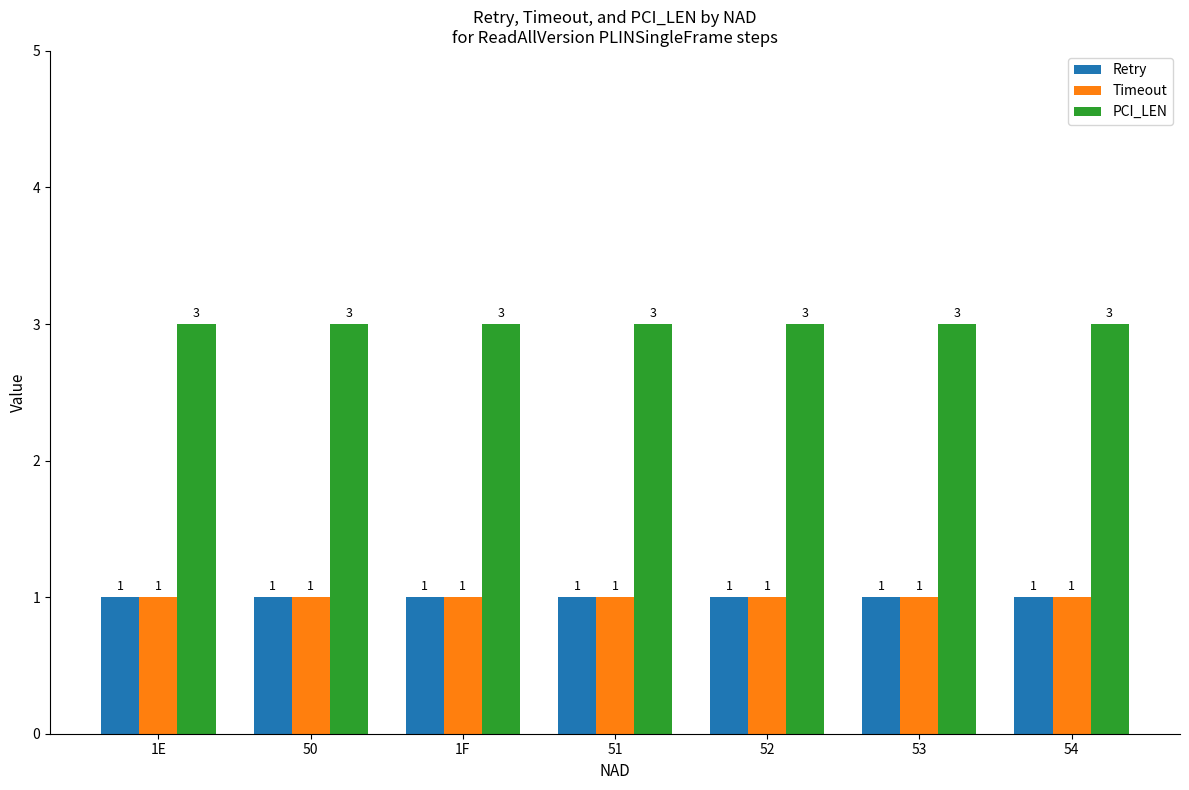

Does the chart contain stacked bars?

No